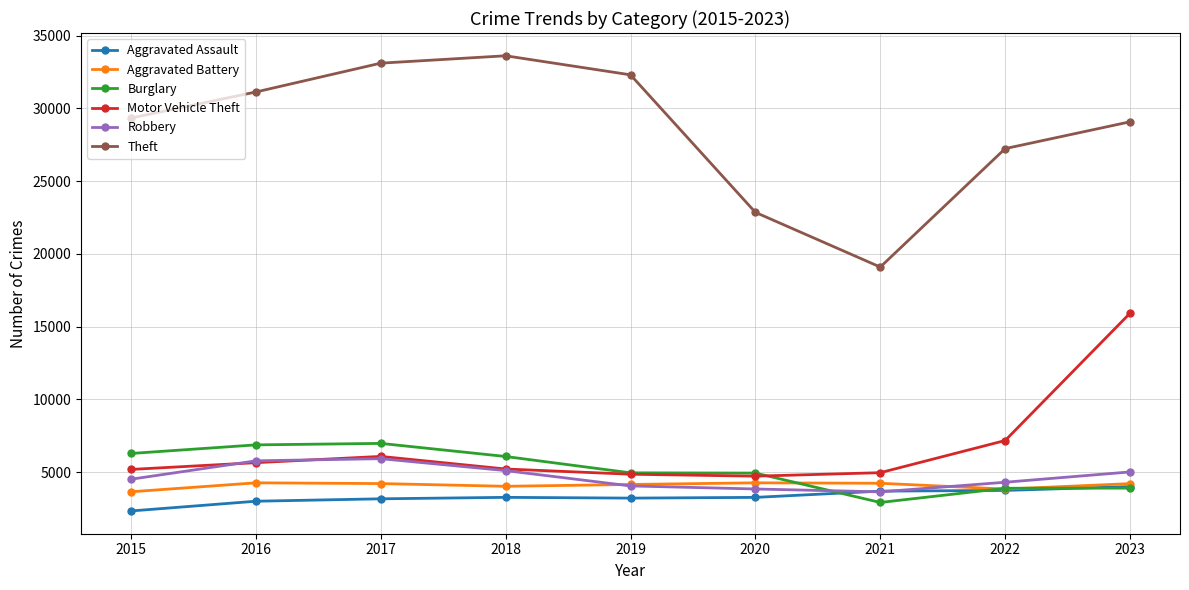

What is the highest value of the Aggravated Assault series?

4017